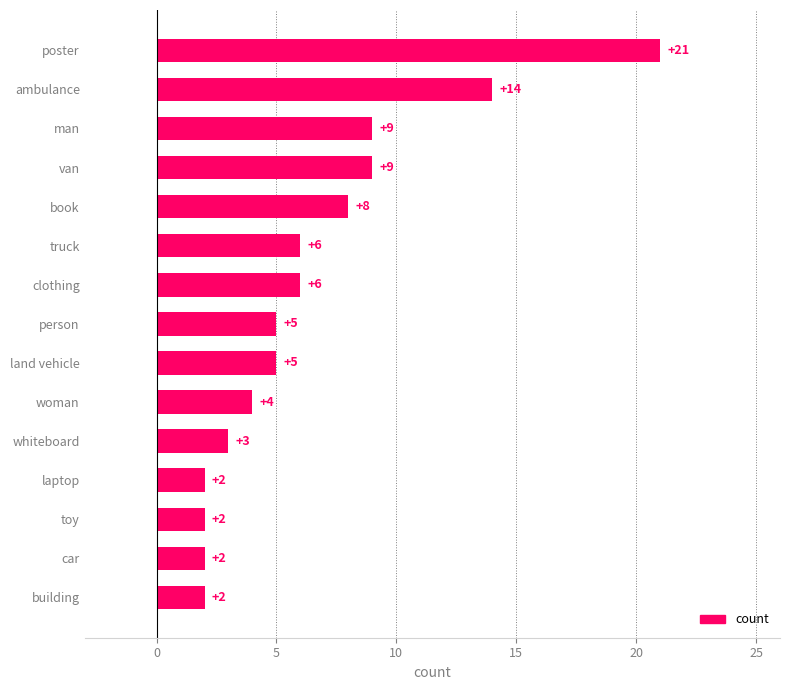

The chart shows a value of 2 at laptop. True or false?

True